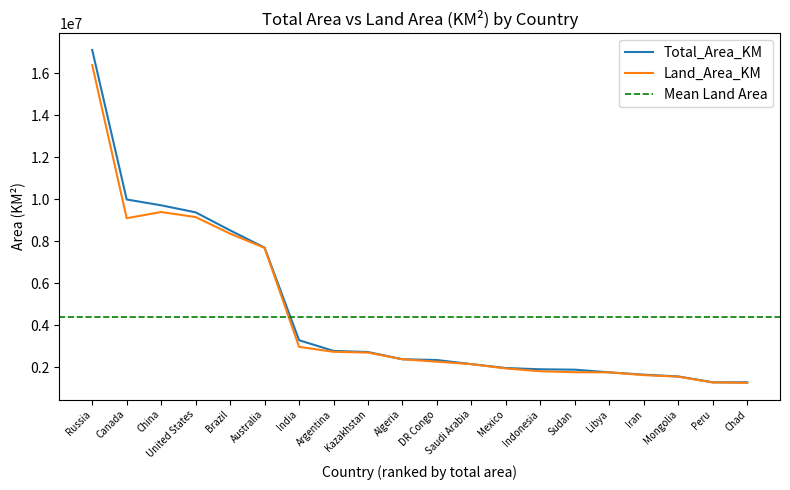

What is the difference between the highest and lowest values at Sudan?

121020